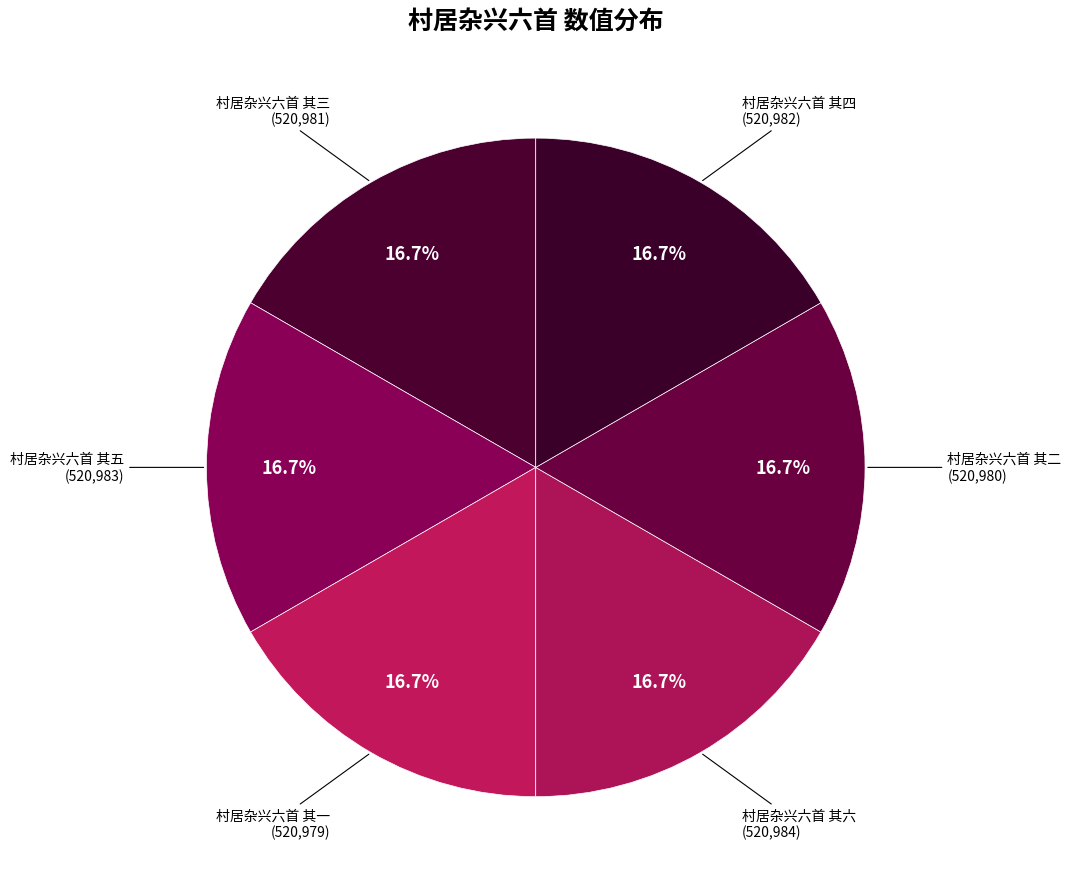

How many segments does this pie chart have?

6